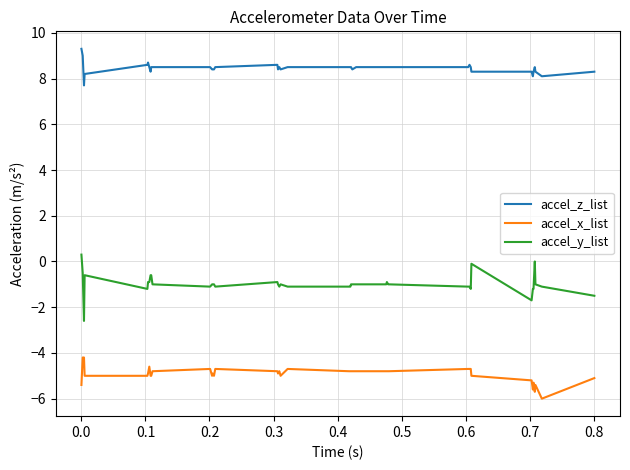

True or false: accel_x_list and accel_y_list intersect in this chart.

False